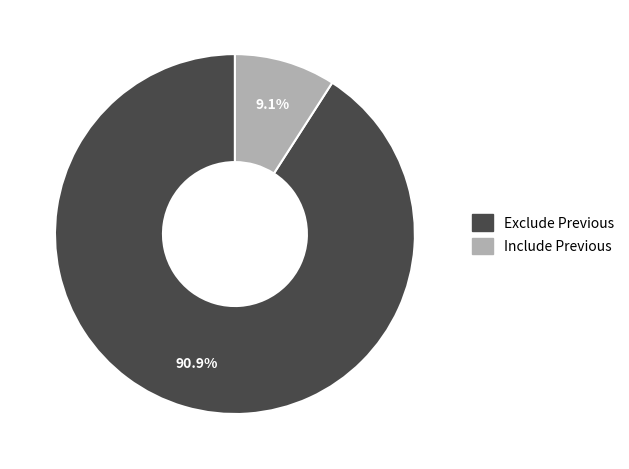

Which slice represents more than half of the pie?

Exclude Previous